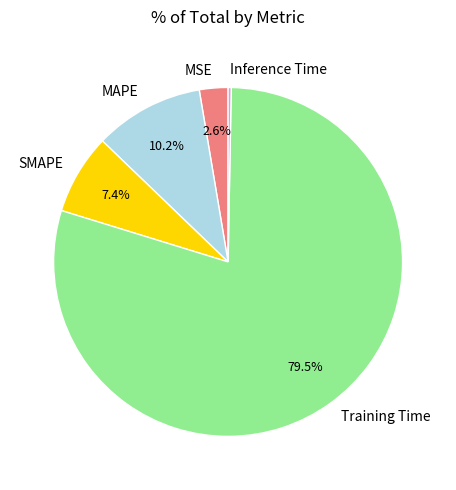

To the nearest percent, what portion does MSE represent?

3%